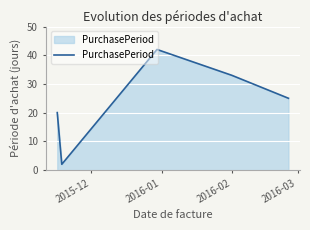

How many lines are shown in the chart?

1